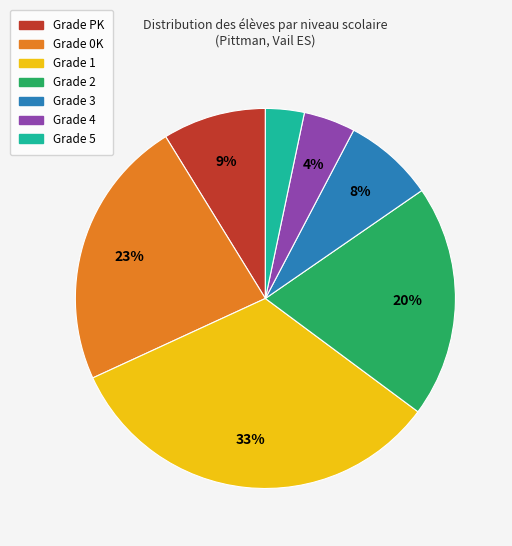

Count the number of slices in the pie.

7